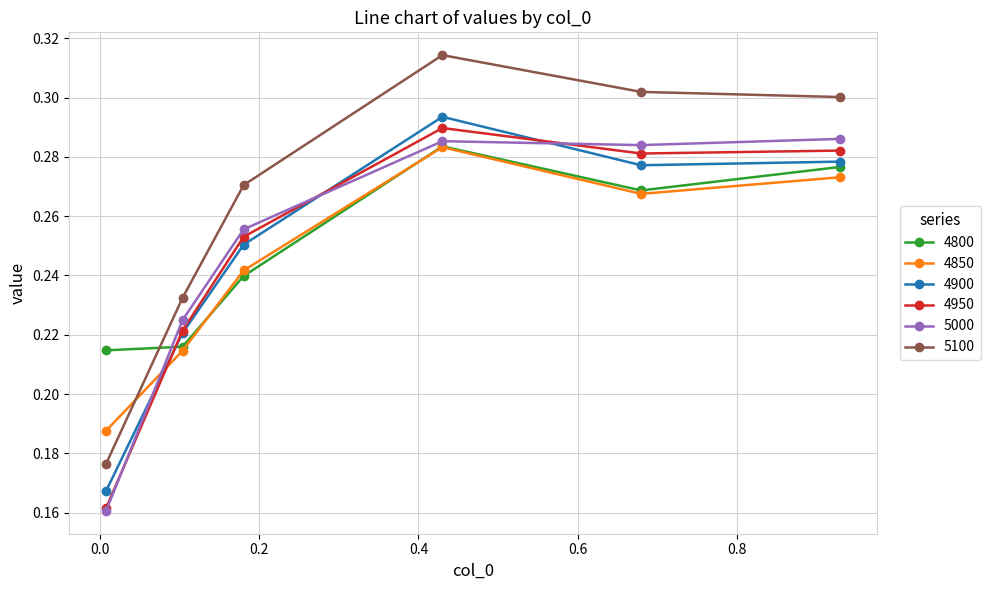

Which series has the largest total across all categories?

5100